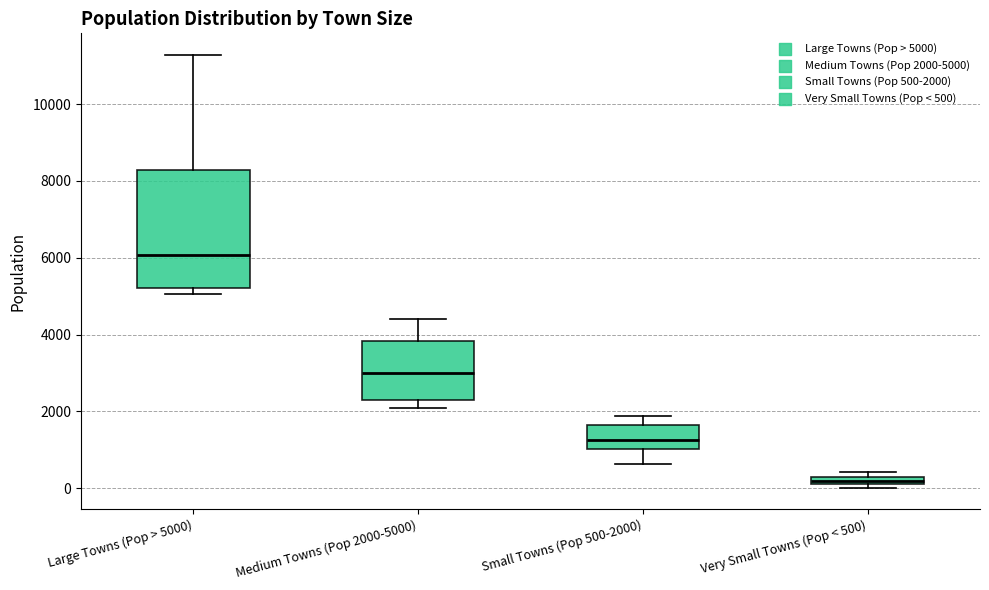

Comparing the boxes themselves (not the whiskers), which one is the tallest?

Large Towns (Pop > 5000)